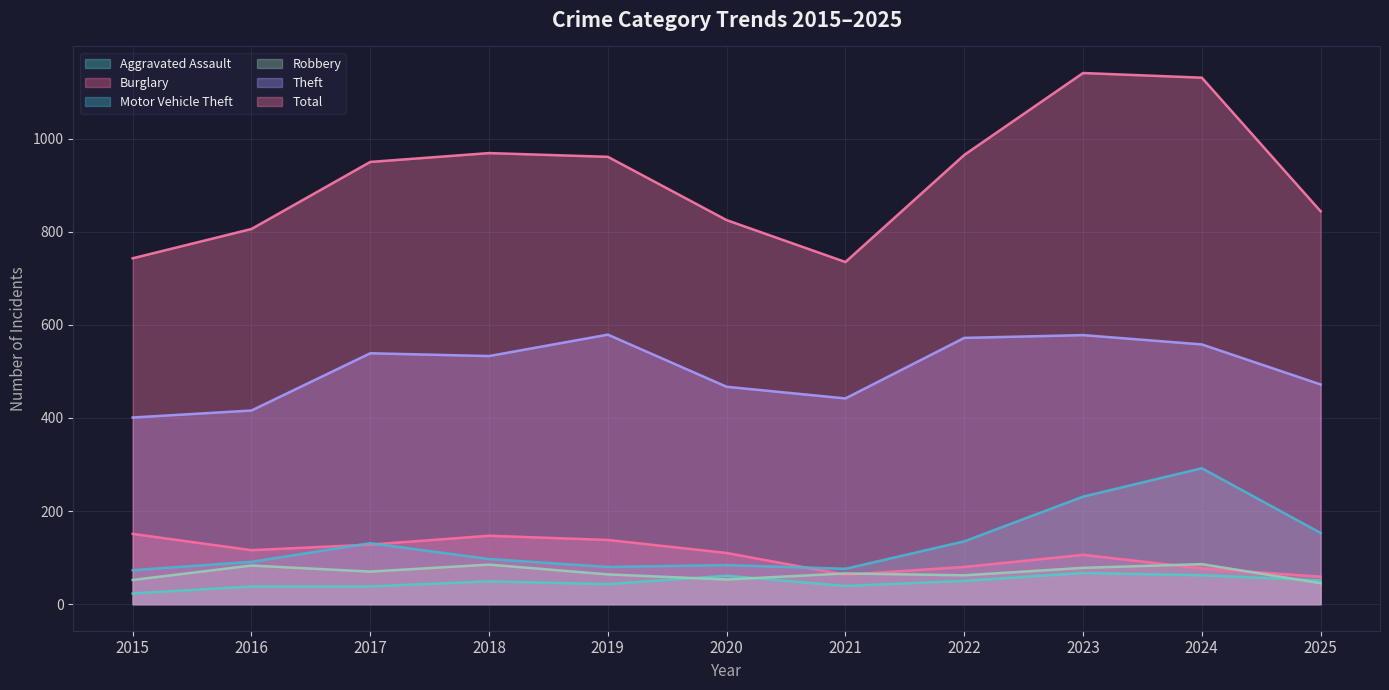

True or false: Aggravated Assault and Motor Vehicle Theft cross at least once.

False